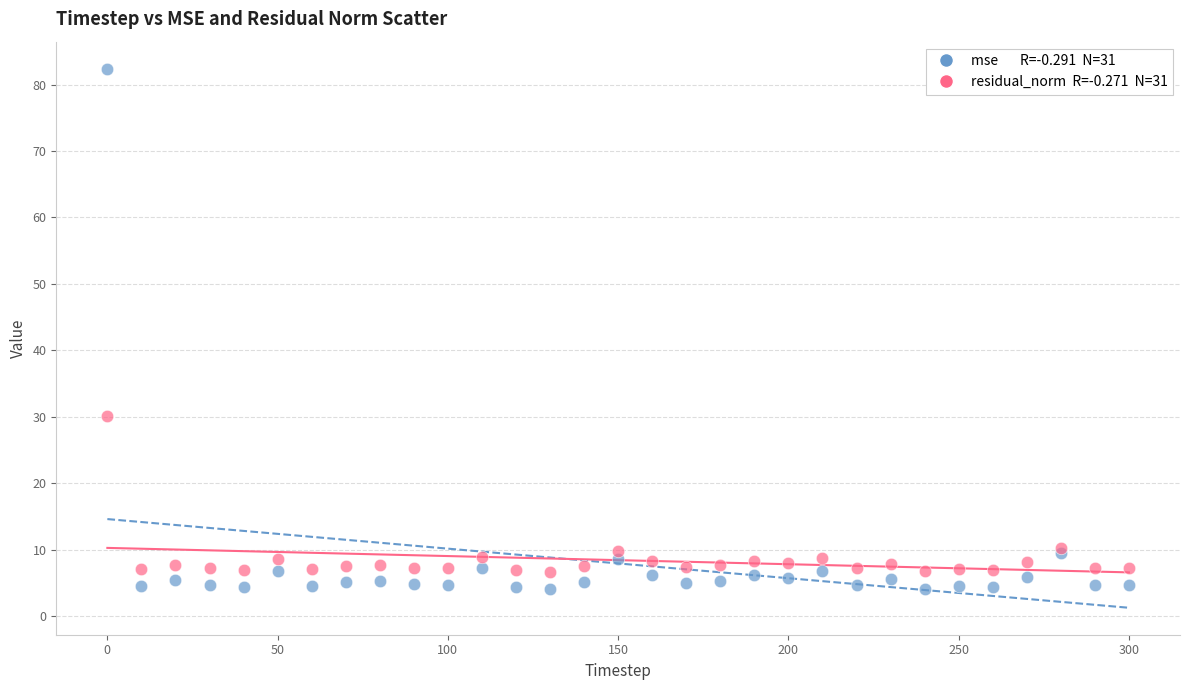

Across all series, what Y value is closest to 43?

30.1